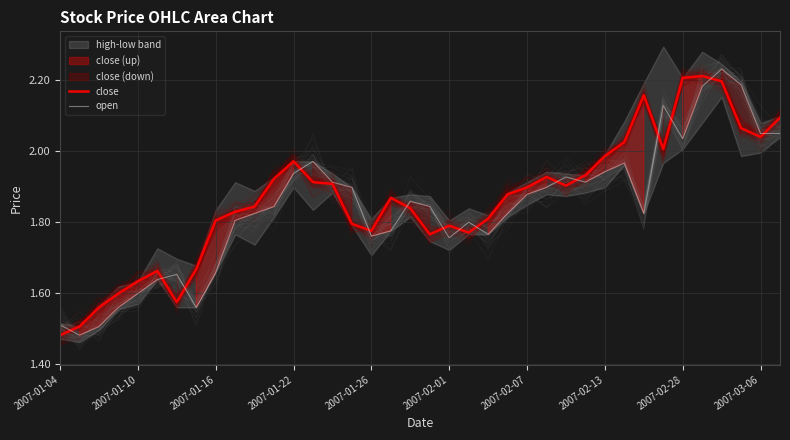

Is it true that close equals 0.5 at 2007-01-16?

False